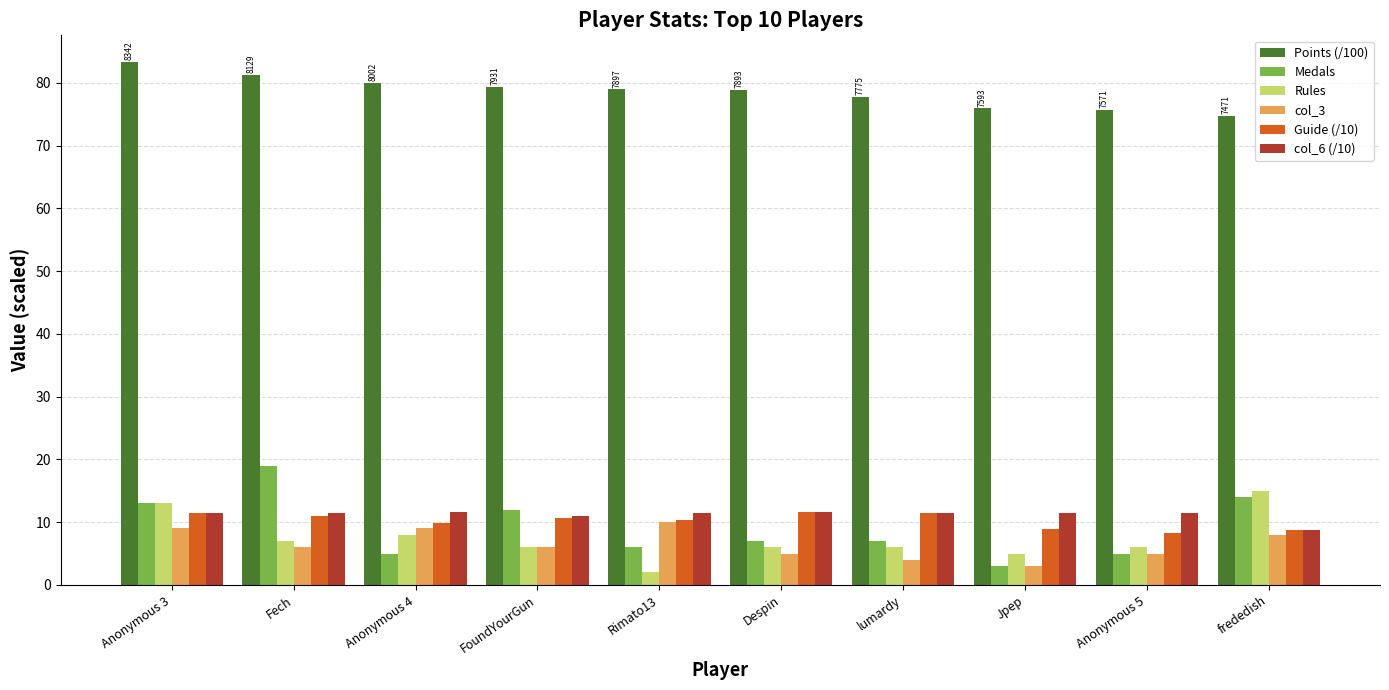

What is the lowest value of the Medals series?

3.0